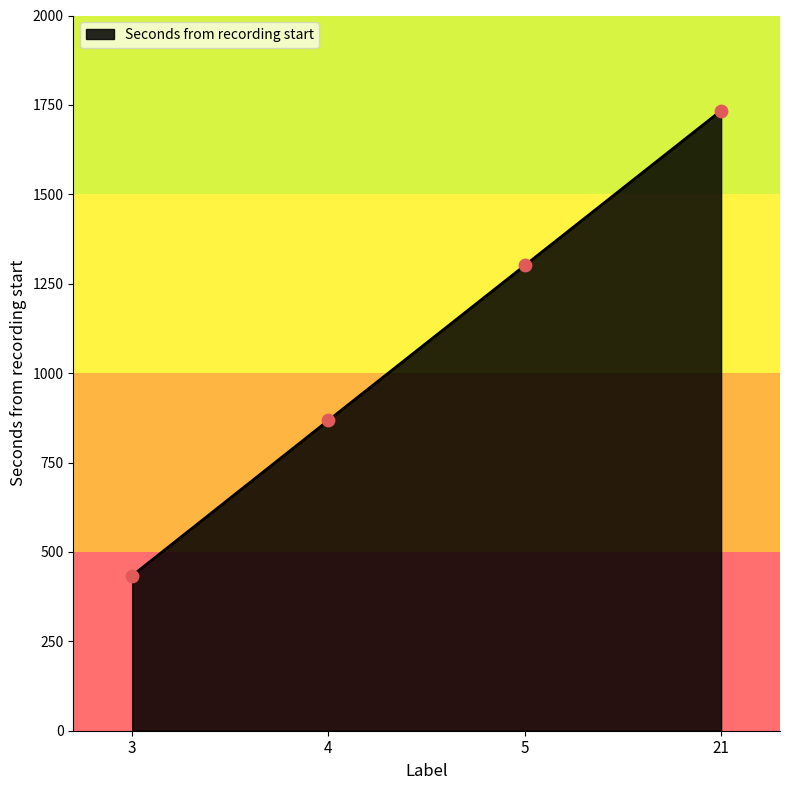

Which has a higher value, 21 or 3?

21